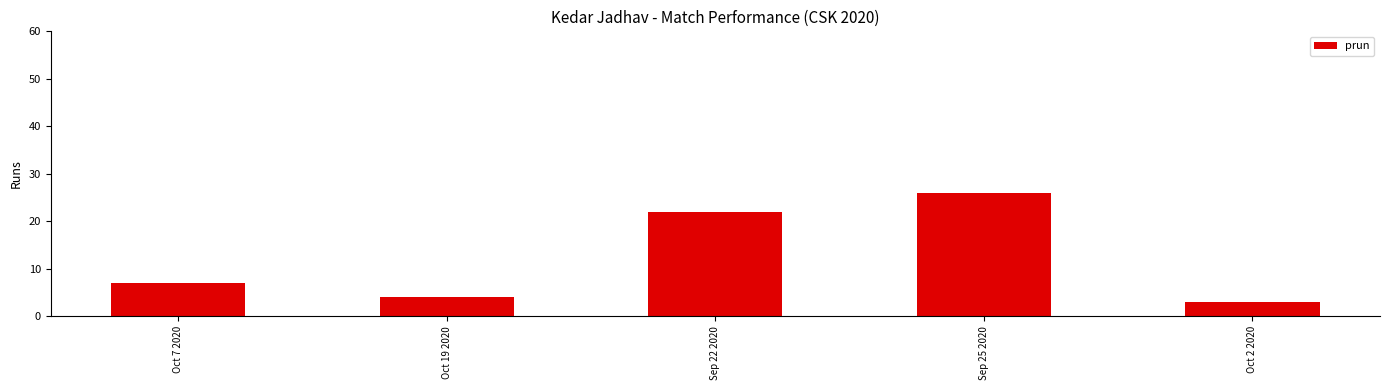

What is the sum of the values at Oct 7 2020 and Oct 2 2020?

10